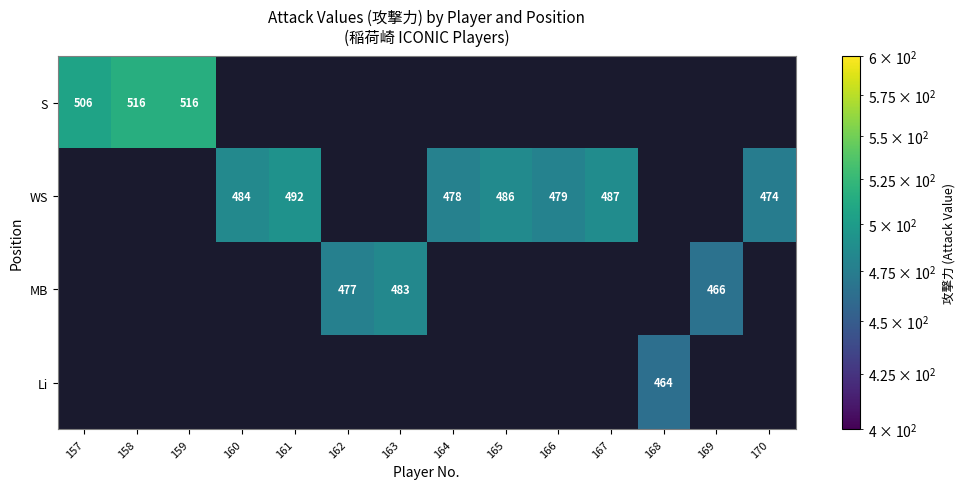

Count the number of data series in this chart.

4